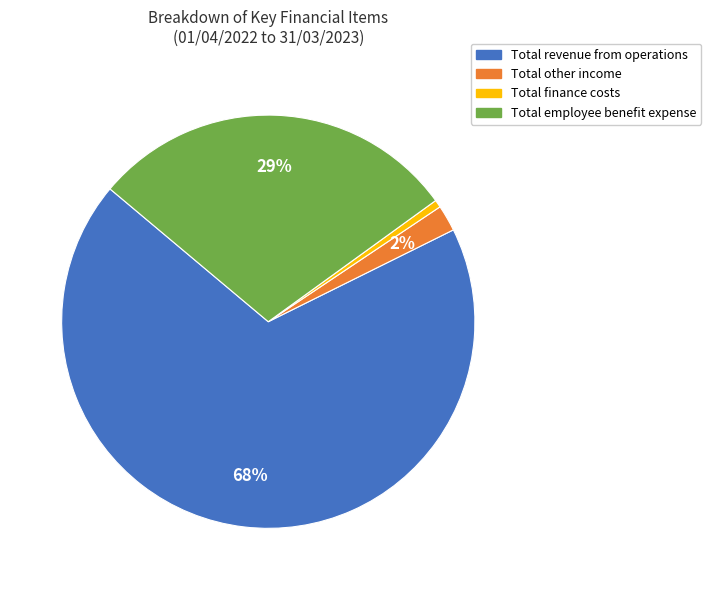

Is it true that Total revenue from operations is 75% of the pie?

False